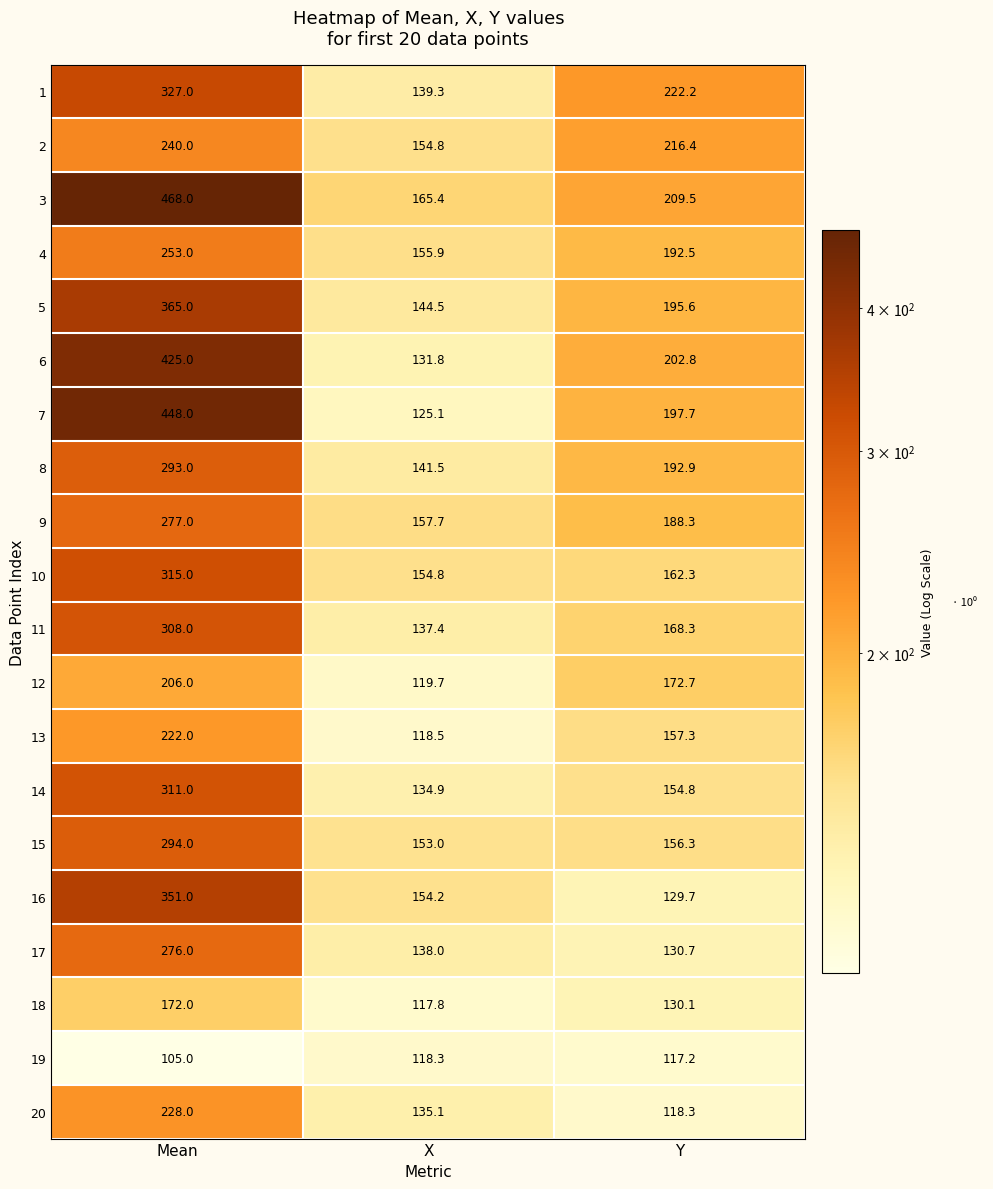

What is the sum of the 10 values at Y and X?

317.1